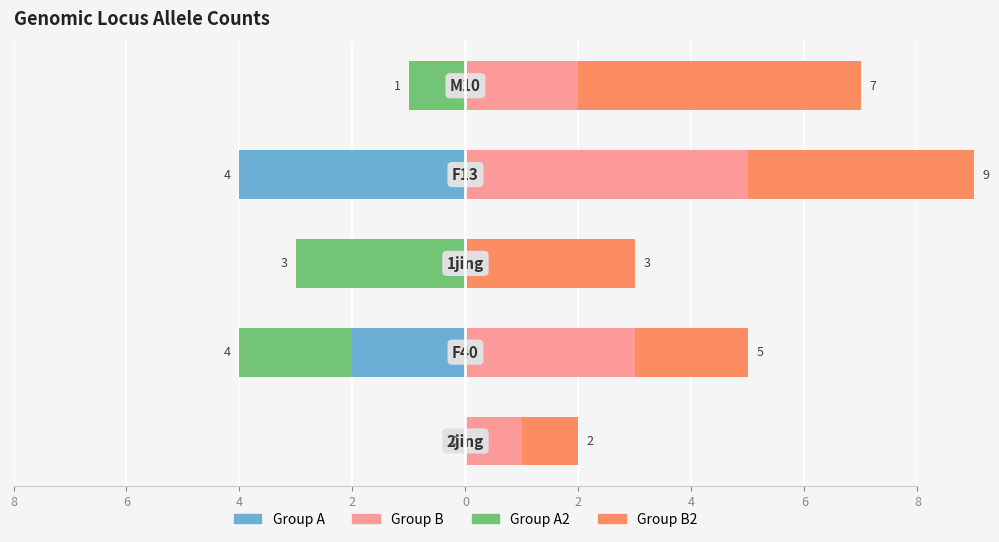

Are the bars horizontal?

Yes